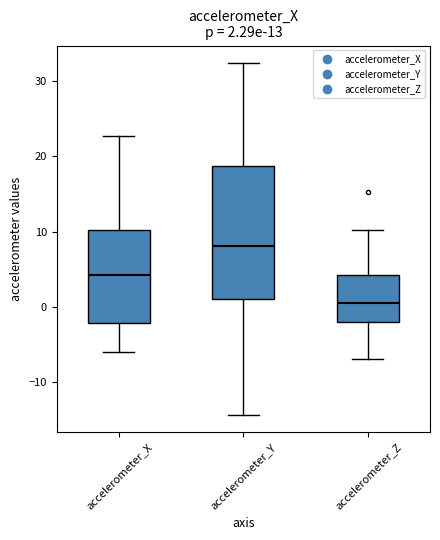

Comparing the boxes themselves (not the whiskers), which one is the tallest?

accelerometer_Y